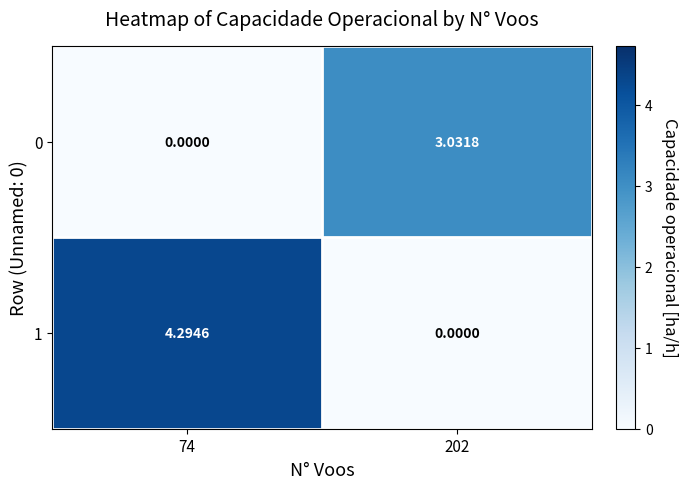

Is the value of 0 at 74 greater than the value of 1 at 74?

No